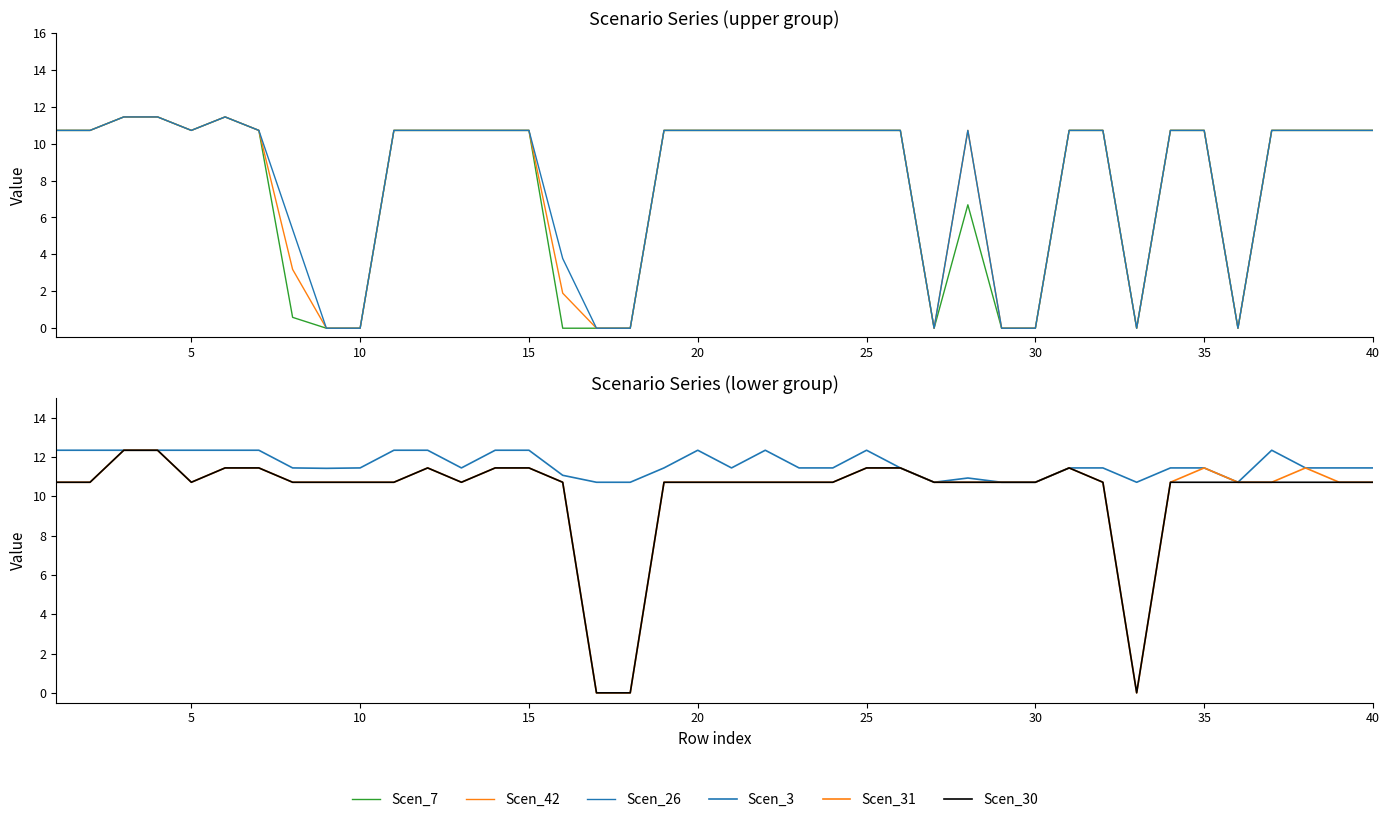

The Scen_3 series shows 2.8 at 20. True or false?

False